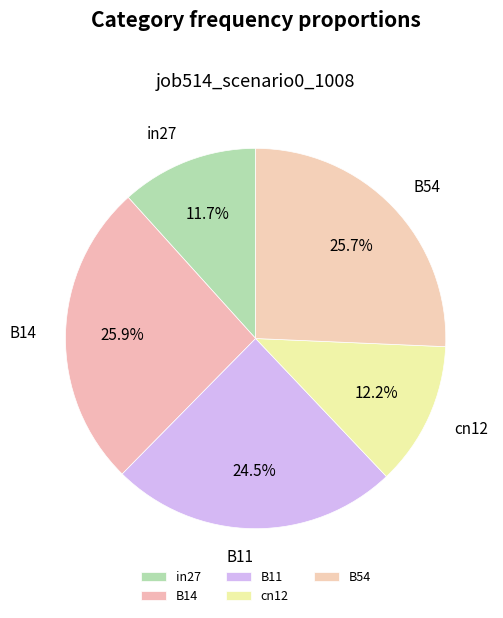

What portion of the pie excludes B54?

74.3%